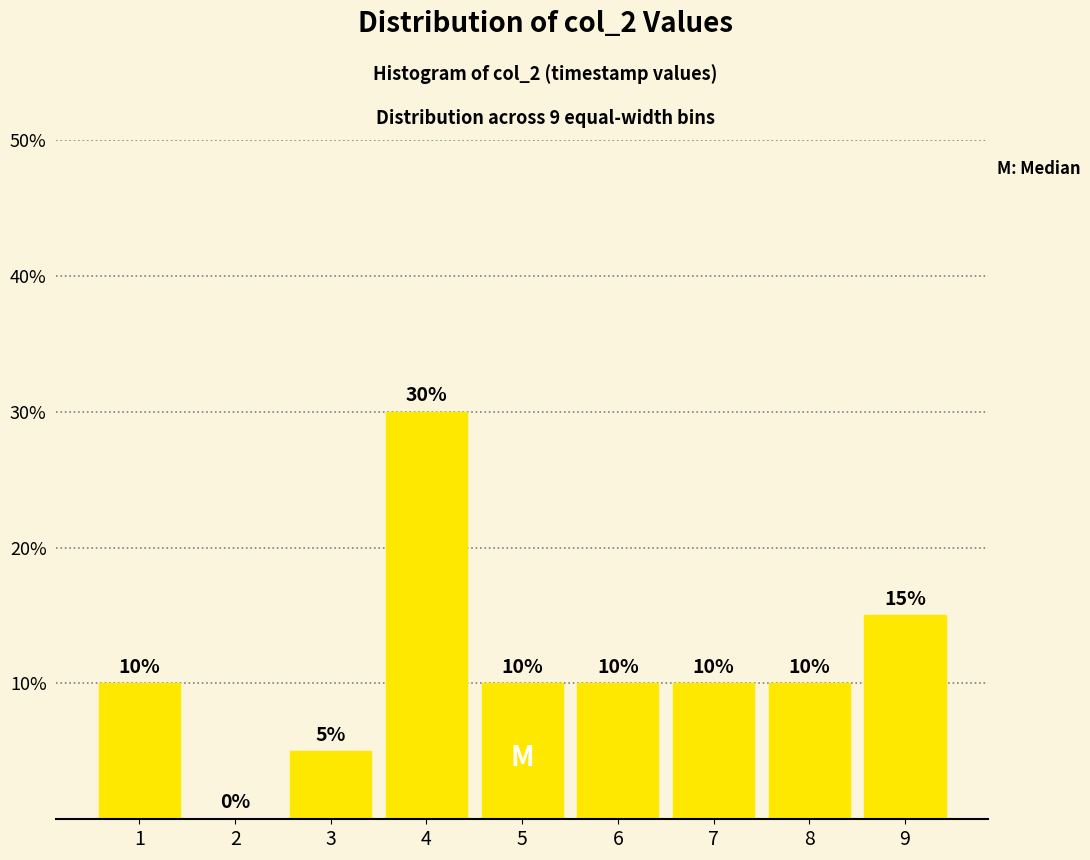

Reading left to right, what are all the values shown in this chart?

1=10	2=0	3=5	4=30	5=10	6=10	7=10	8=10	9=15